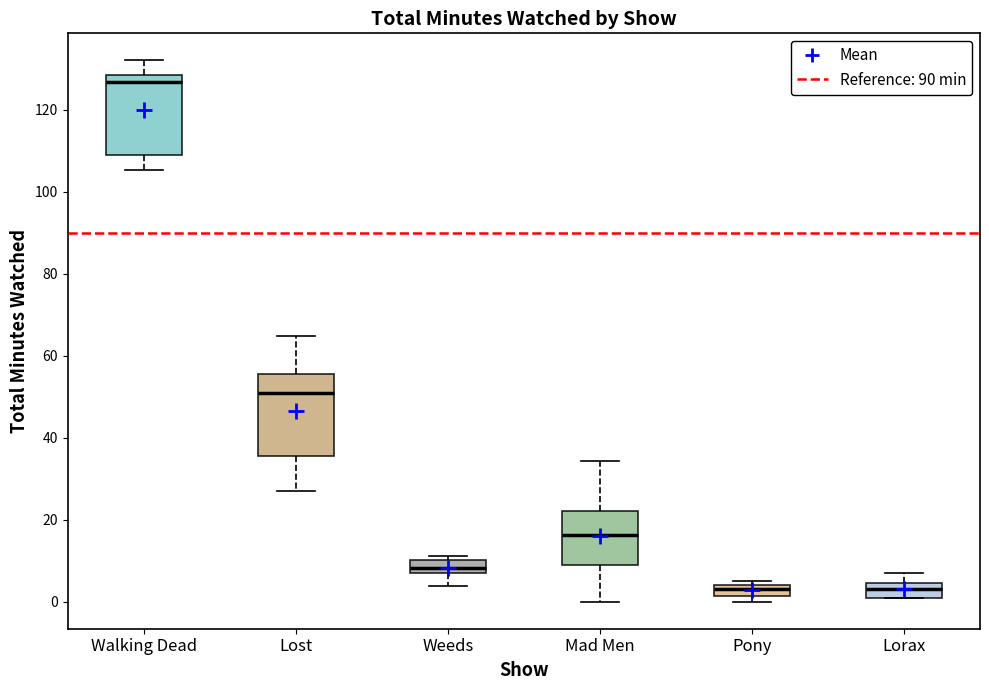

Where is the upper edge of the box for Weeds on the y-axis? The values are not printed on the chart, so give them approximately, as read against the axis.

10